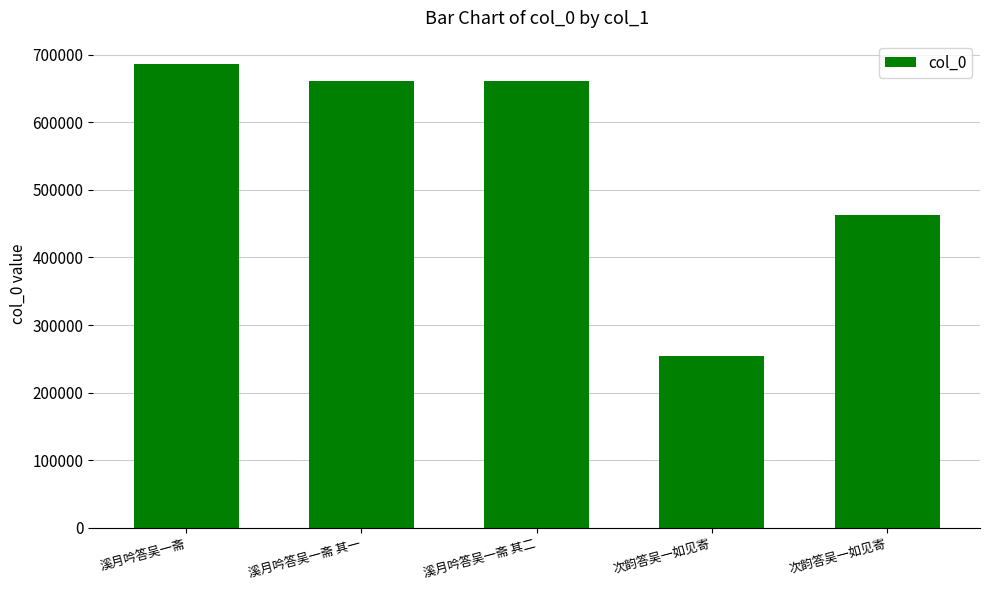

Count the number of data series in this chart.

1